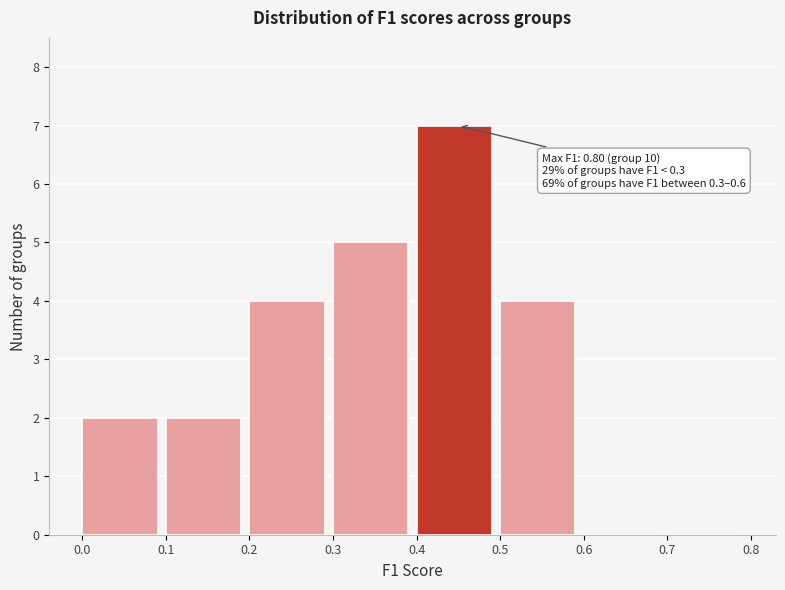

Which range on the x-axis has the tallest bar?

0.4 to 0.5